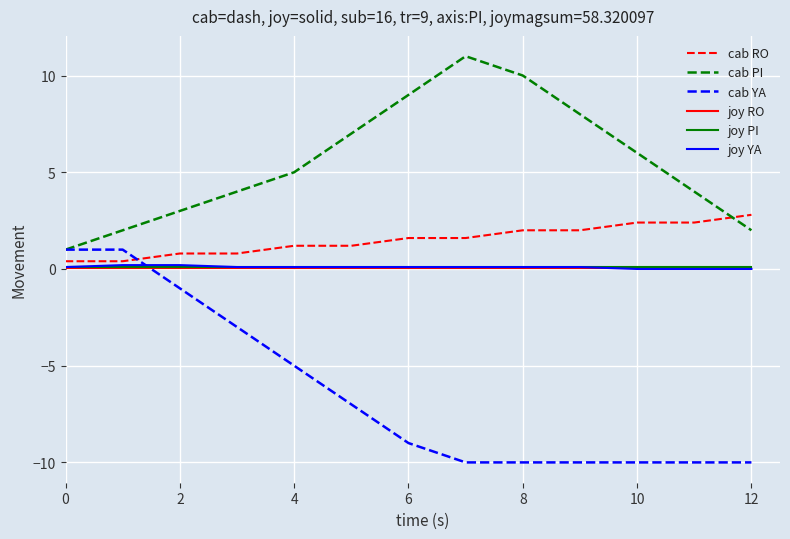

What is the average value of the cab RO series?

1.5